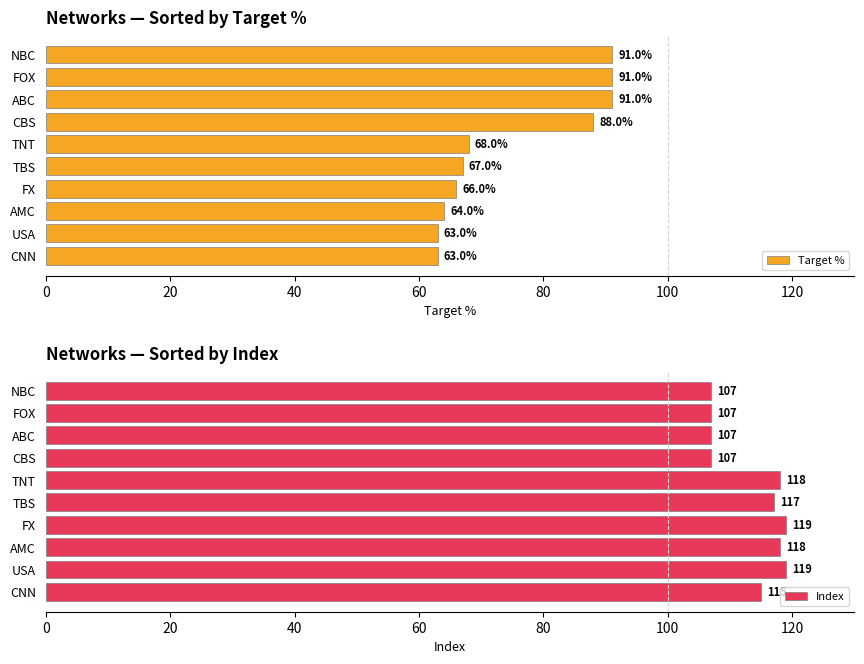

Count the number of data series in this chart.

2